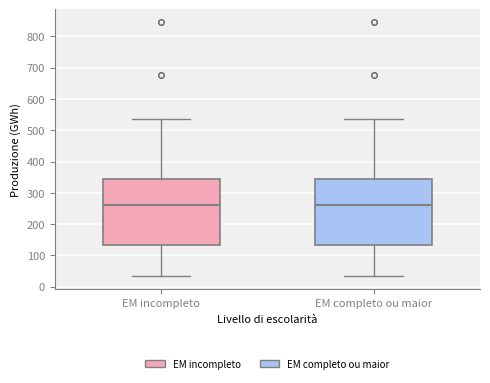

Reading left to right, transcribe this box plot: for each box, give where its median line is, the range the box spans, and where its two whiskers end, as read against the y-axis. The values are not printed on the chart, so give them approximately, as read against the axis.

EM incompleto: median 260, box 130 to 340, whiskers 30 to 540
EM completo ou maior: median 260, box 130 to 340, whiskers 30 to 540